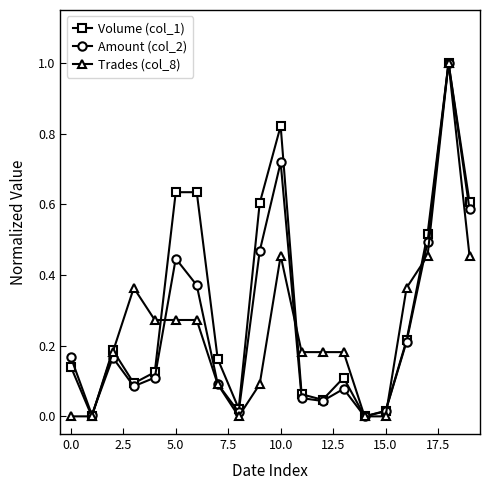

What is the highest value of the Trades (col_8) series?

1.0